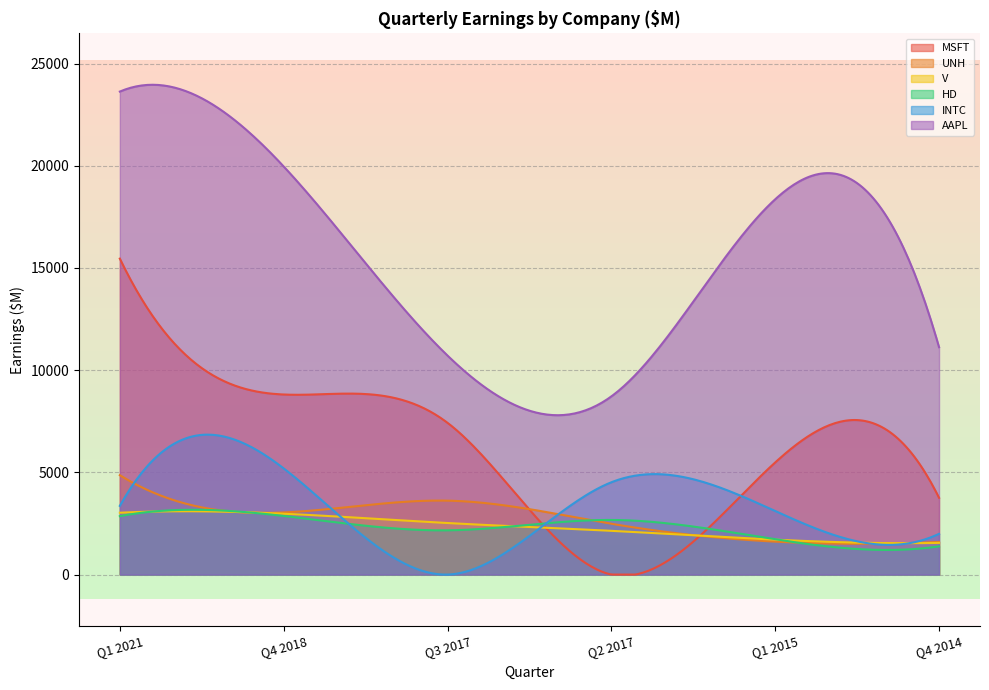

Which category has the highest value in the UNH series?

Q1 2021